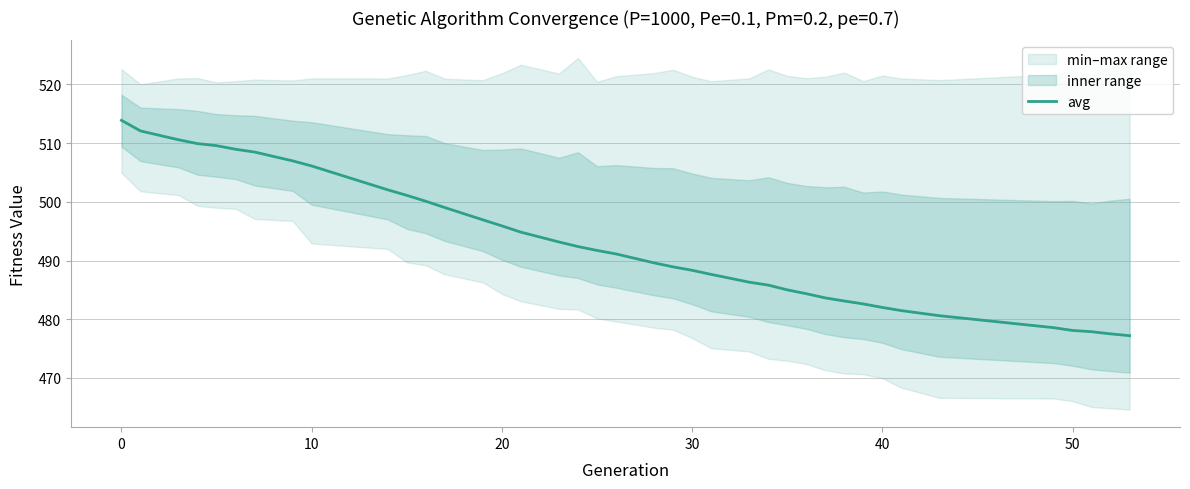

Does the chart have visible grid lines?

Yes